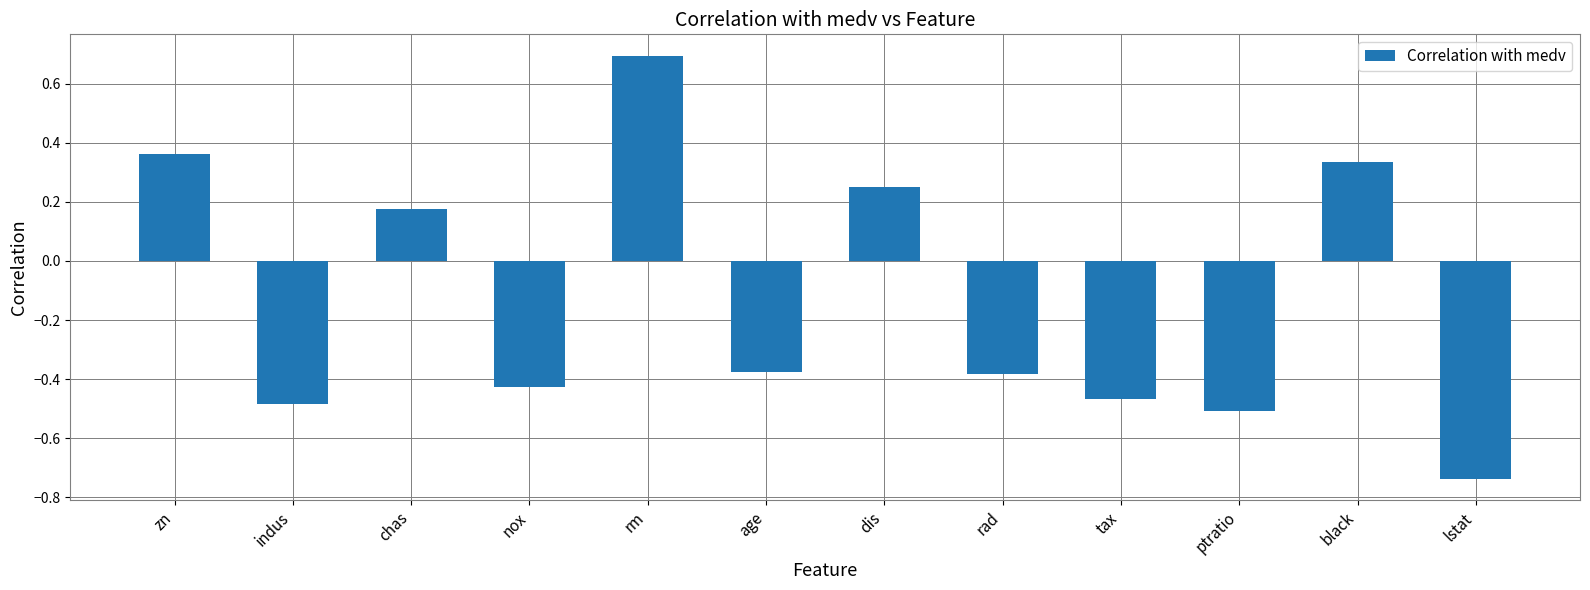

How many bars are there in total?

12